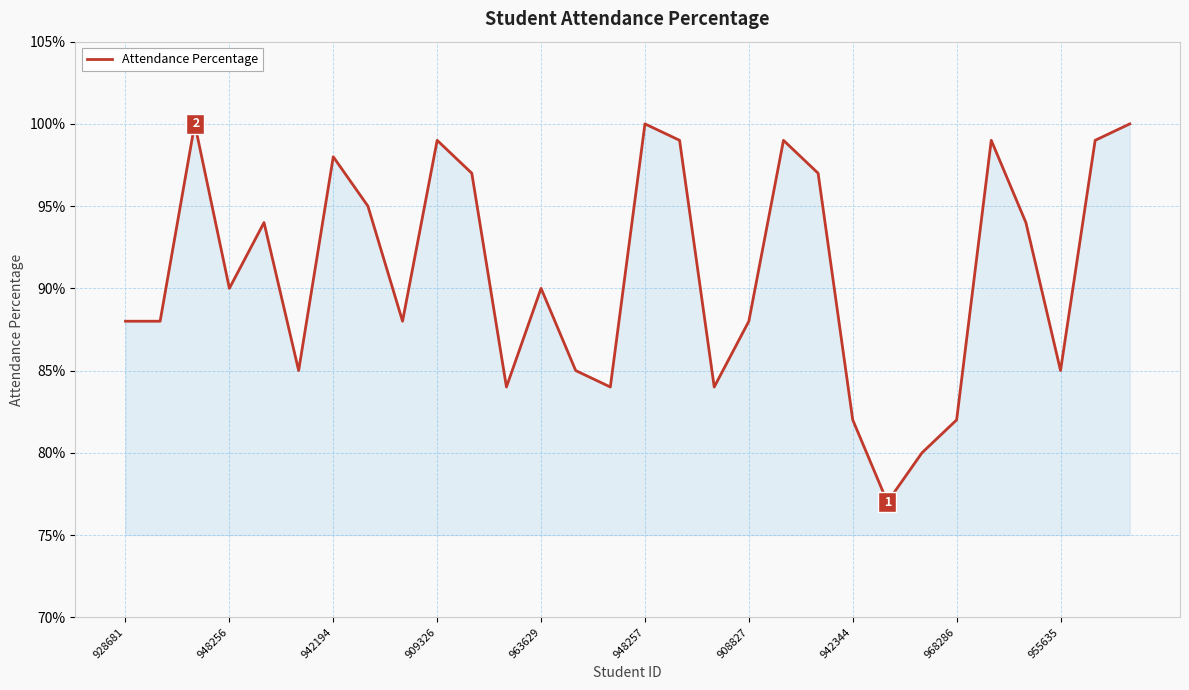

Does the chart display data point markers on the line(s)?

No